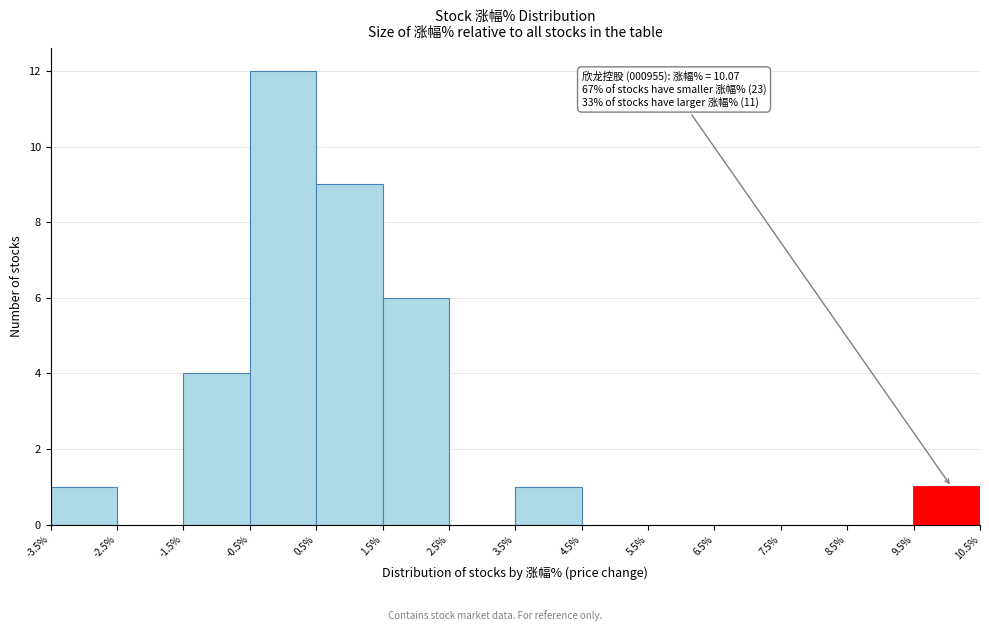

Which range on the x-axis has the tallest bar?

-0.5% to 0.5%